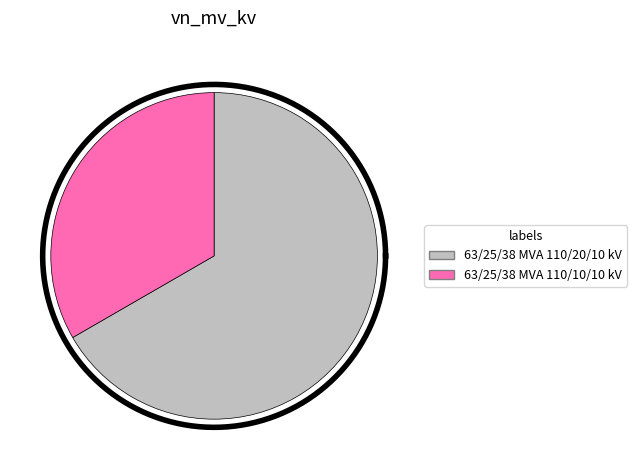

Is there any slice that represents more than half of the pie?

Yes